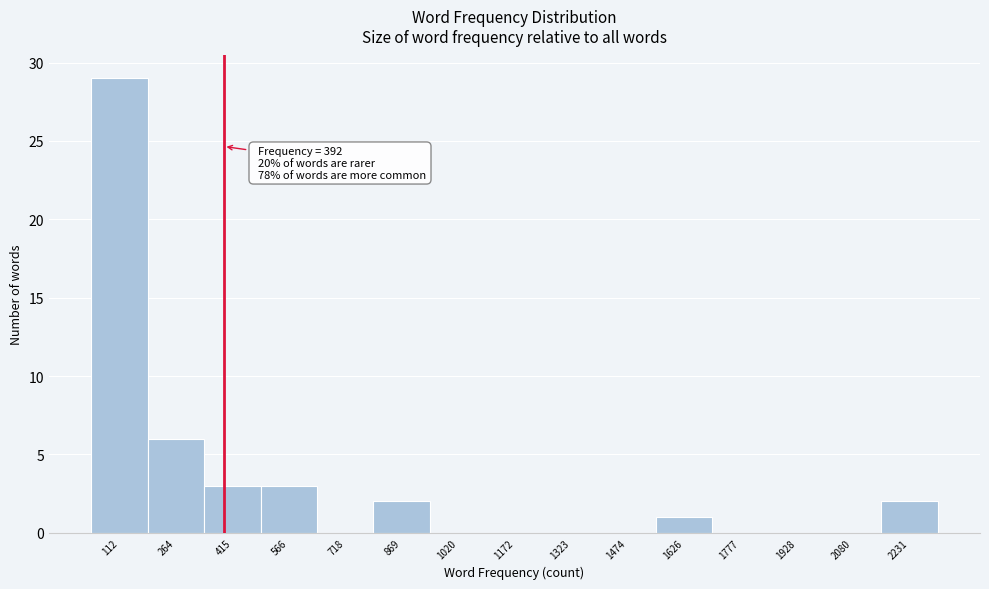

Over which range of the x-axis is the bar tallest?

40 to 180